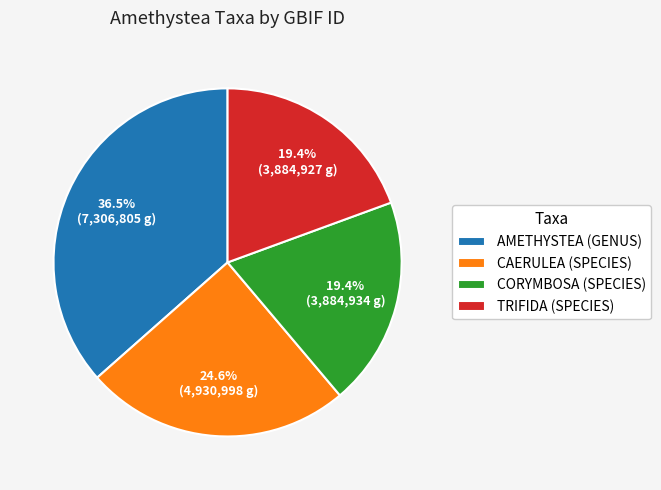

Which category has the biggest portion of the pie?

AMETHYSTEA (GENUS)